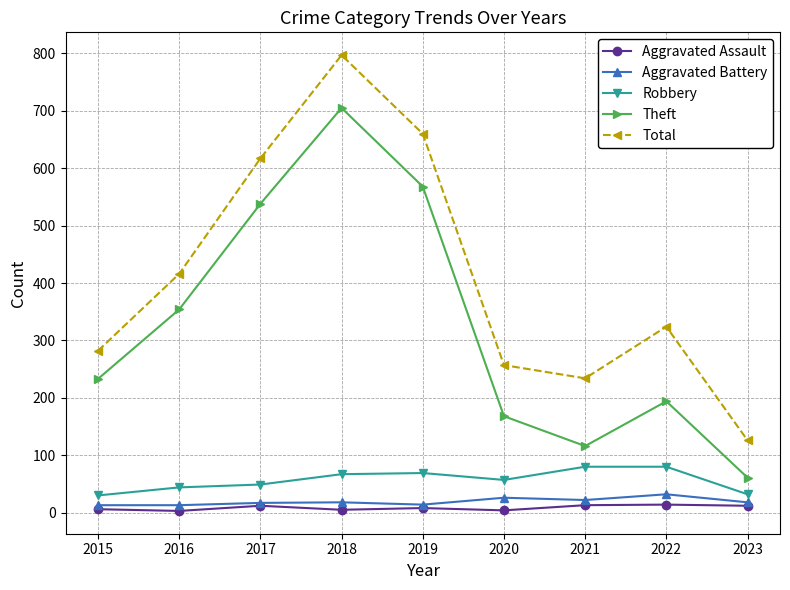

What is the total value across all series at 2023?

249